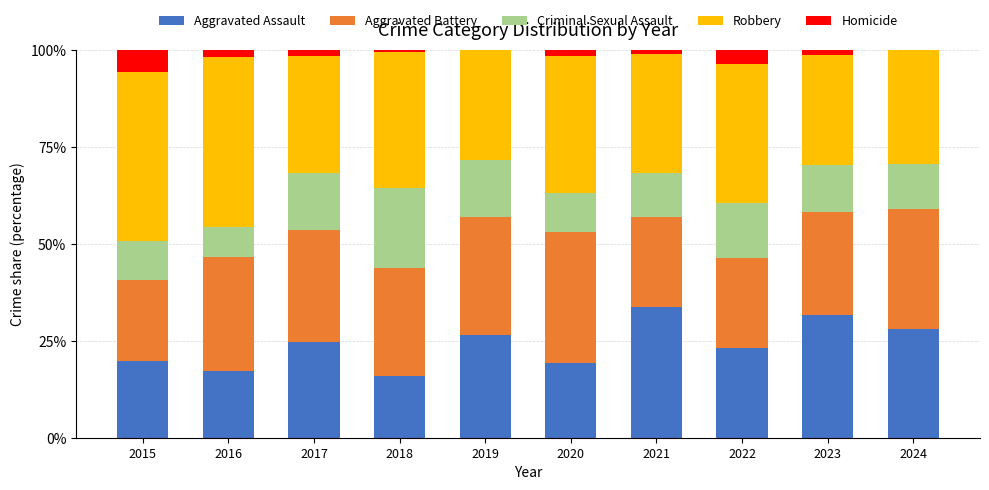

What is the total value across all series at 2015?

100.0